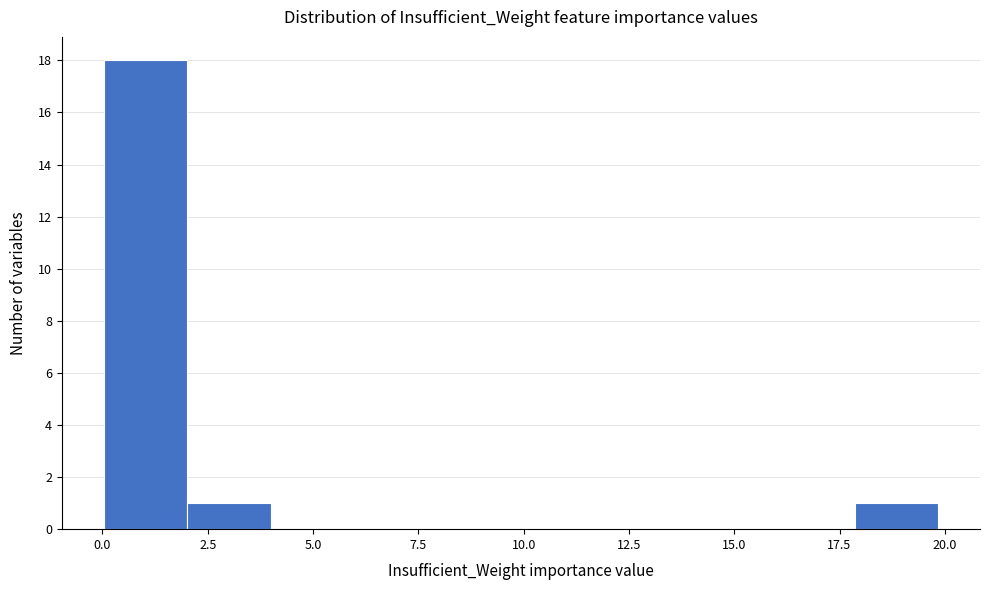

Read against the x-axis, roughly where is the centre of the tallest bar?

1.0